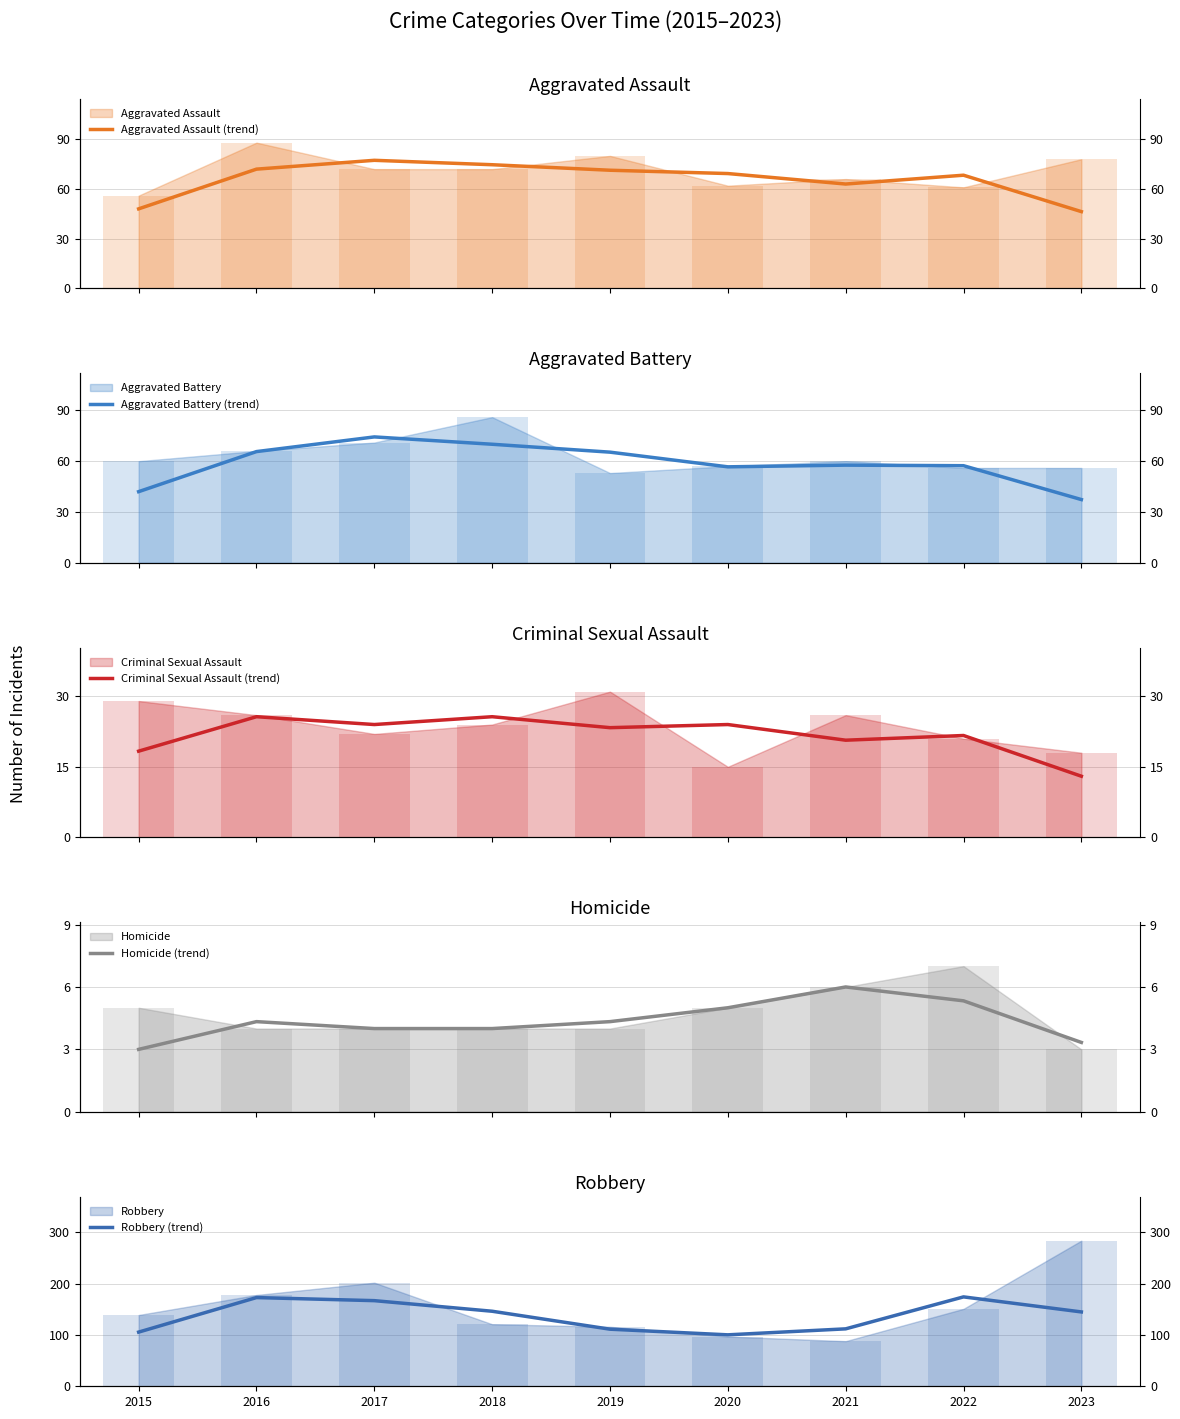

What is the difference between the highest and lowest values at 2021?

106.0